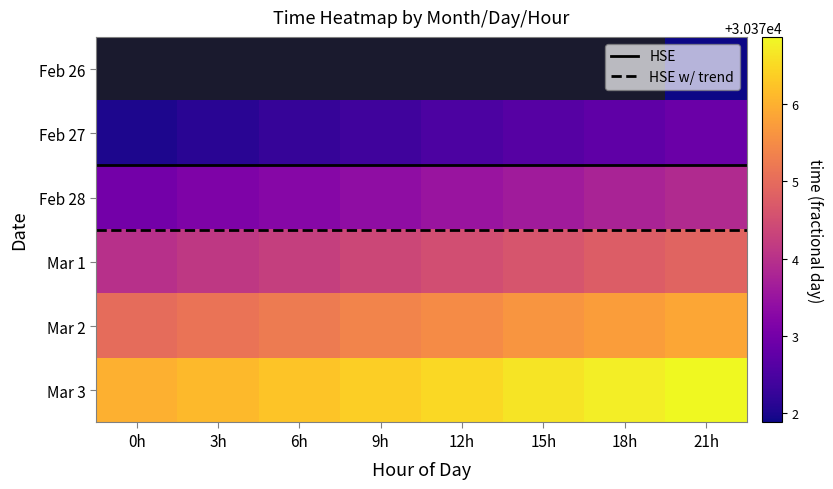

What is the spread (max minus min) of values at 12h?

4.0